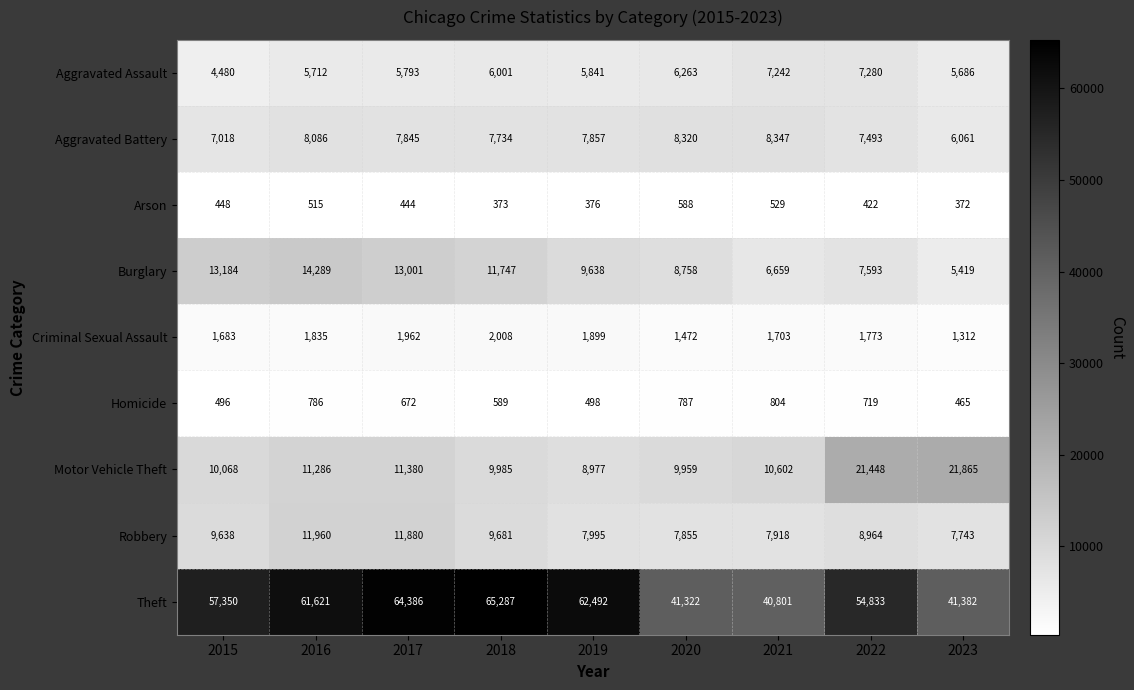

The Homicide series shows 281 at 2016. True or false?

False